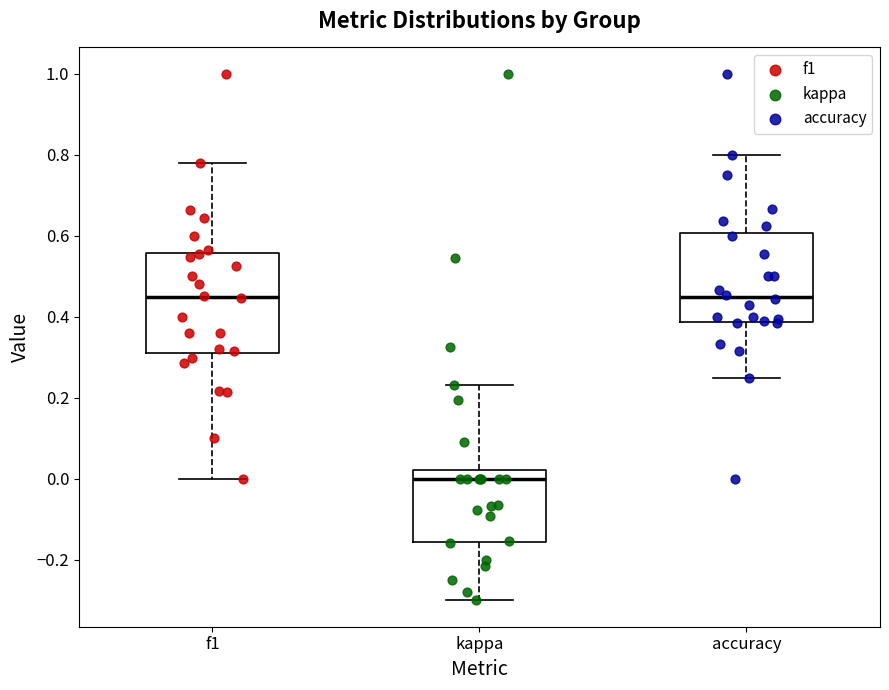

Reading left to right, read every box against the y-axis: the position of its median line, the range the box covers, and the ends of its whiskers. The values are not printed on the chart, so give them approximately, as read against the axis.

f1: median 0.44, box 0.32 to 0.56, whiskers 0.00 to 0.78
kappa: median 0.00, box -0.16 to 0.02, whiskers -0.30 to 0.24
accuracy: median 0.44, box 0.38 to 0.60, whiskers 0.26 to 0.80